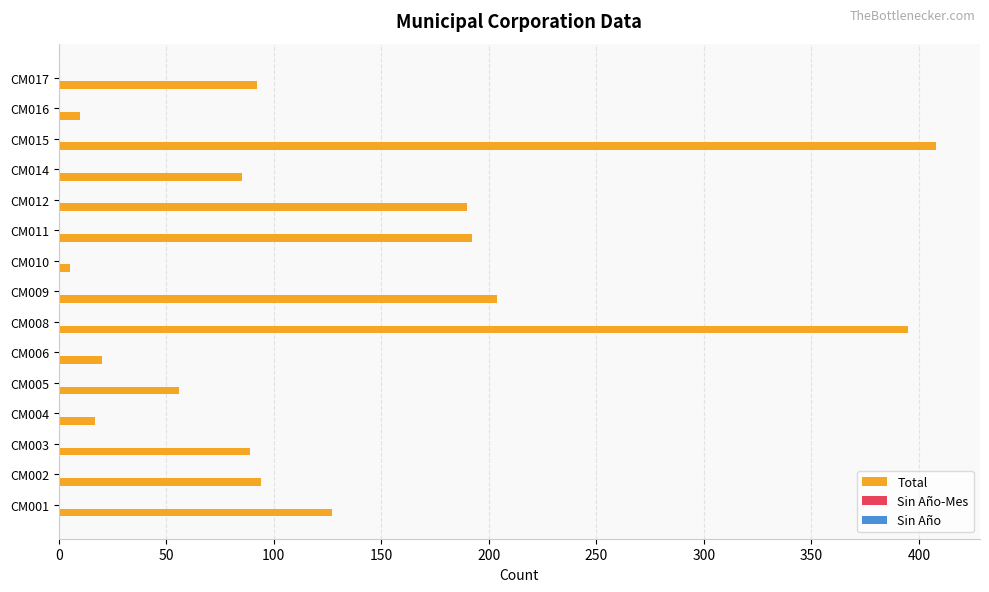

Reading bottom to top, list all the values displayed in this chart.

CM001=127	CM002=94	CM003=89	CM004=17	CM005=56	CM006=20	CM008=395	CM009=204	CM010=5	CM011=192	CM012=190	CM014=85	CM015=408	CM016=10	CM017=92